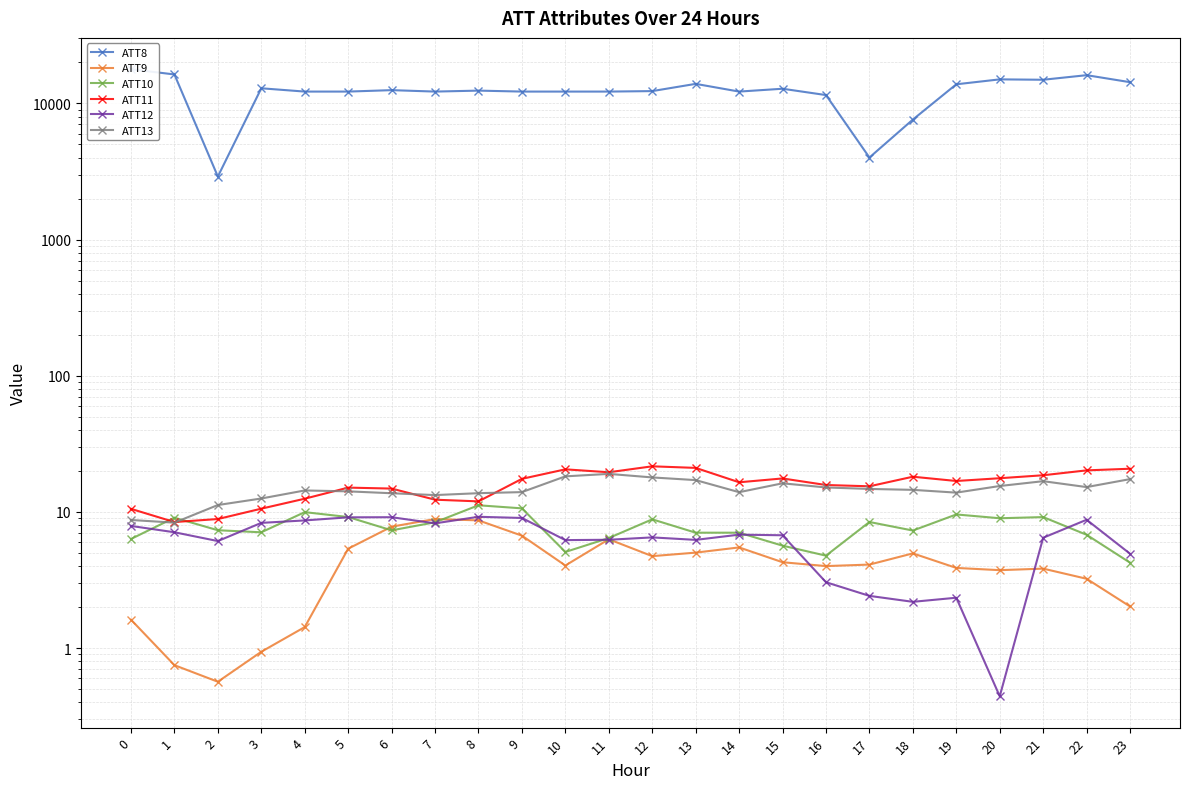

What are all the series names shown in the legend?

ATT8, ATT9, ATT10, ATT11, ATT12, ATT13